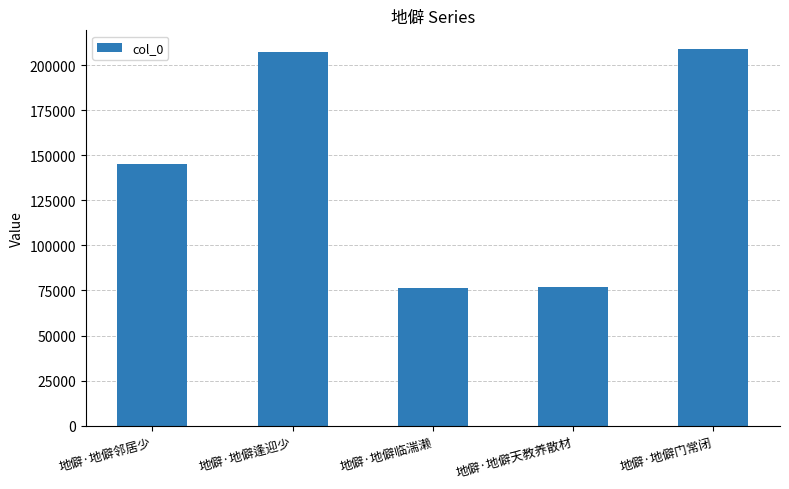

What is the ratio of the value at 地僻·地僻门常闭 to the value at 地僻·地僻临湍濑?

2.7